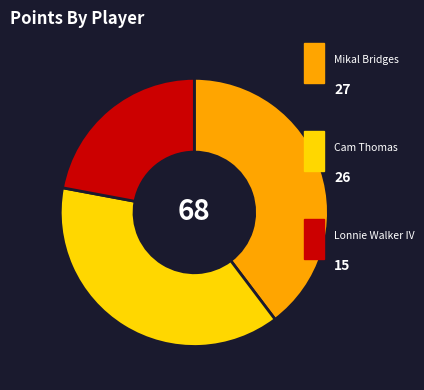

Is there any slice that represents more than half of the pie?

No